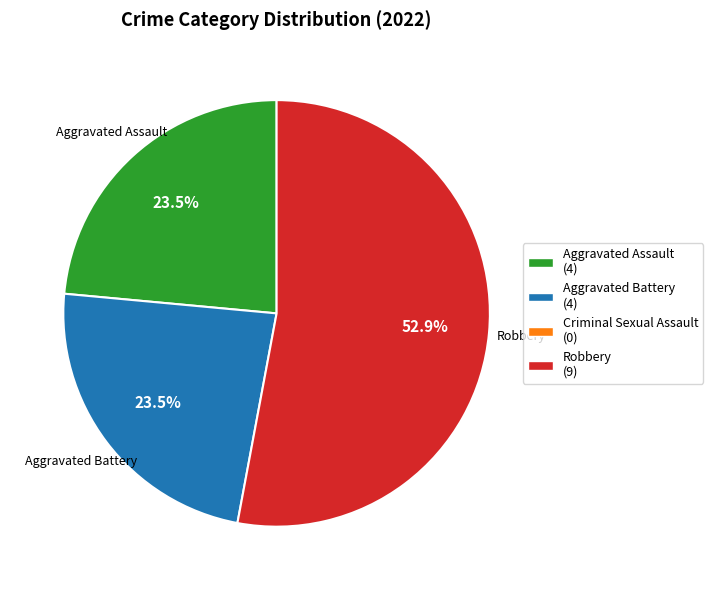

Is there any slice that represents more than half of the pie?

Yes